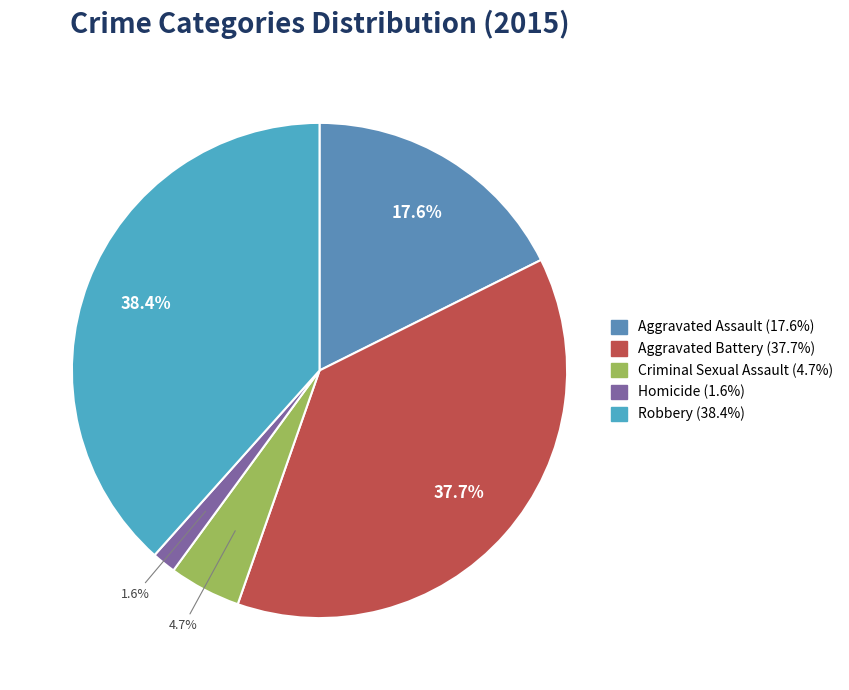

What is the ratio of the value at Aggravated Assault to the value at Aggravated Battery?

0.5